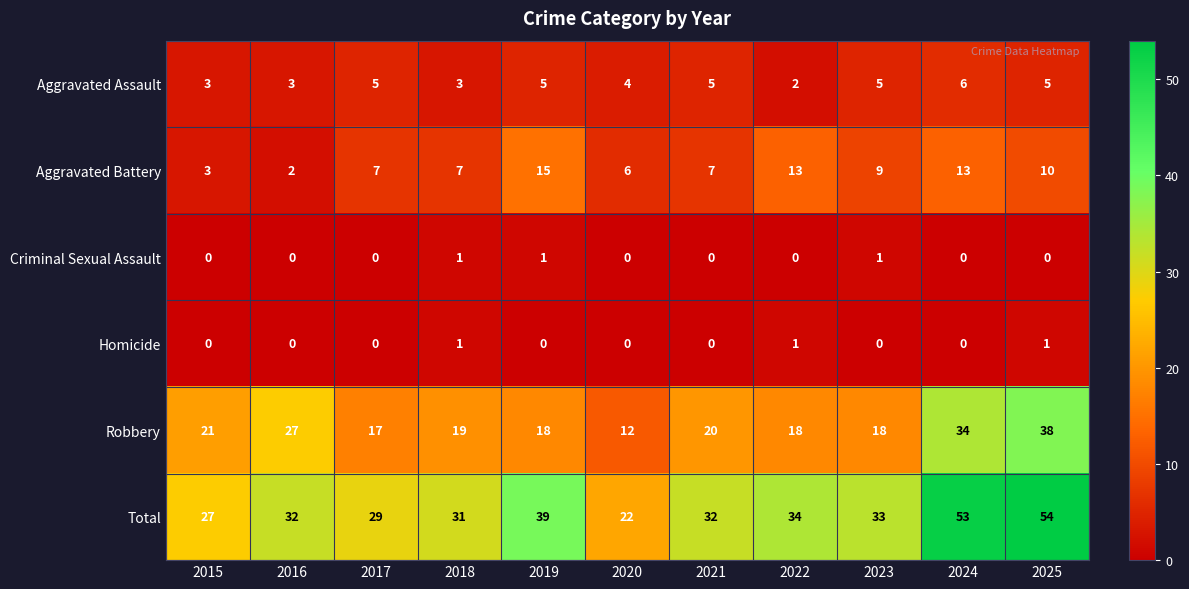

At 2025, list the series in order from largest to smallest.

Total, Robbery, Aggravated Battery, Aggravated Assault, Homicide, Criminal Sexual Assault